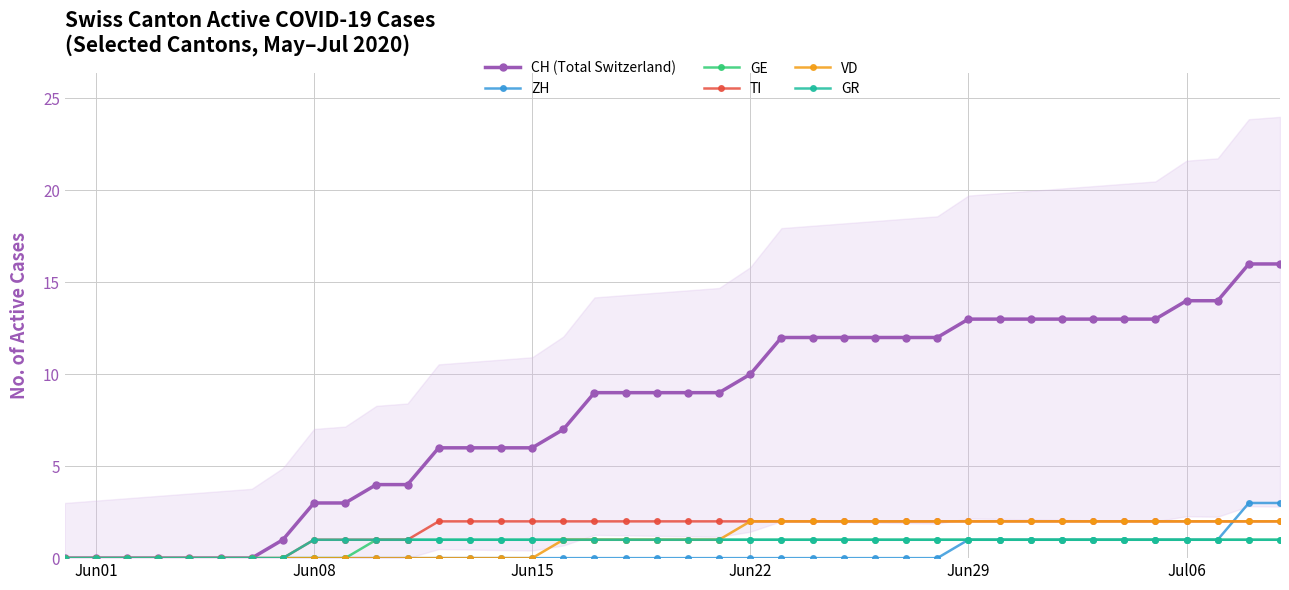

What is the average value of the GE series?

1